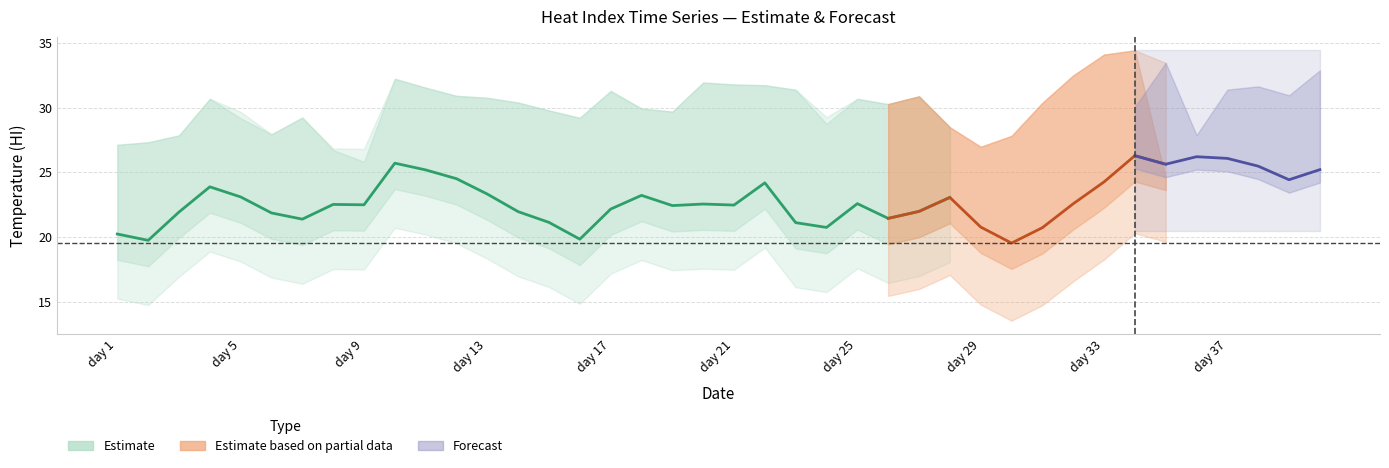

Reading left to right, transcribe all the data shown in this chart.

Mean: 20.2	19.7	21.9	23.9	23.1	21.9	21.4	22.5	22.5	25.7	25.2	24.5	23.3	21.9	21.1	19.8	22.1	23.2	22.4	22.5	22.5	24.2	21.1	20.7	22.6	21.4	22.0	23.1	20.8	19.5	20.7	22.6	24.2	26.3	25.6	26.2	26.1	25.5	24.4	25.2
Max: 27.1	27.3	27.9	30.7	29.7	27.9	29.2	26.8	26.8	32.2	31.5	30.9	30.8	30.4	29.8	29.2	31.3	29.9	29.7	31.9	31.8	31.7	31.4	29.3	30.7	30.3	30.9	28.5	27.0	27.8	30.4	32.5	34.1	34.4	33.5	32.2	32.0	32.1	32.4	33.2
HI_2566_1300: 27.0	27.0	27.7	28.9	29.7	27.9	26.0	26.8	26.8	30.2	30.5	29.9	30.3	29.1	27.6	28.8	29.5	29.2	28.8	30.0	29.5	28.6	29.4	29.3	29.4	28.4	29.4	28.2	26.9	26.8	27.6	29.8	31.1	30.1	33.5	27.9	31.4	31.6	30.9	32.9
HI_2566_1600: 27.1	27.3	27.9	30.7	29.2	27.9	29.2	26.7	25.8	32.2	31.5	30.9	30.8	30.4	29.8	29.2	31.3	29.9	29.7	31.9	31.8	31.7	31.4	28.7	30.7	30.3	30.9	28.5	27.0	27.8	30.4	32.5	34.1	34.4	24.6	32.2	32.0	32.1	32.4	33.2